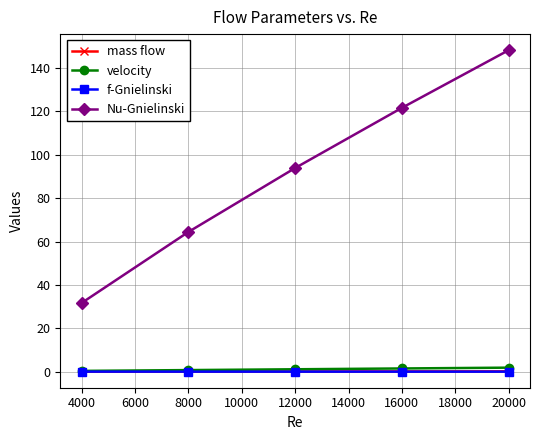

Which series has the largest total across all categories?

Nu-Gnielinski